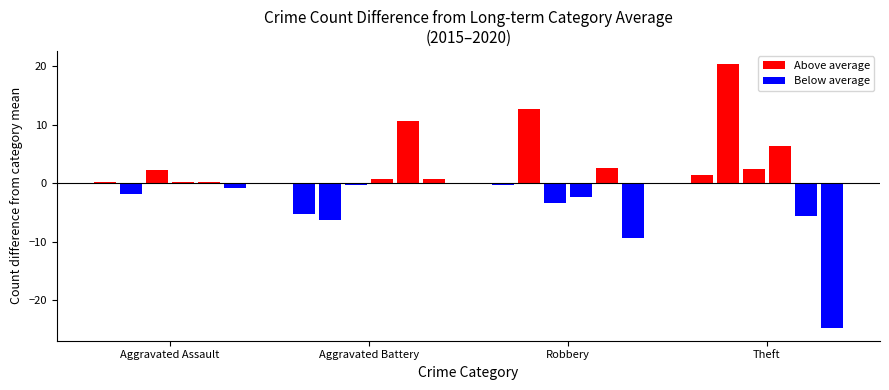

At which label does 2018 reach its peak?

Theft